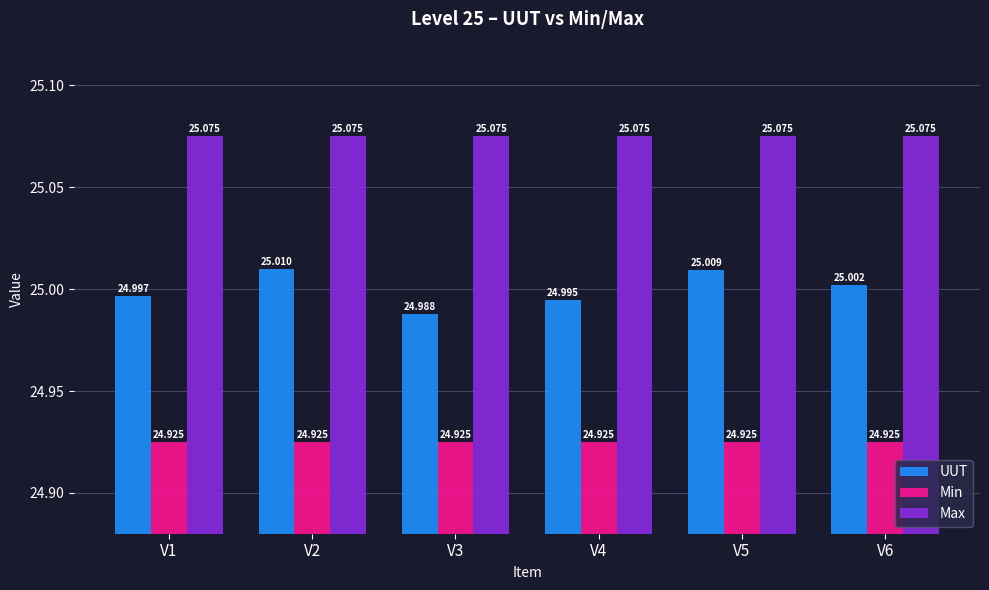

Which series changed the most between V1 and V5?

UUT